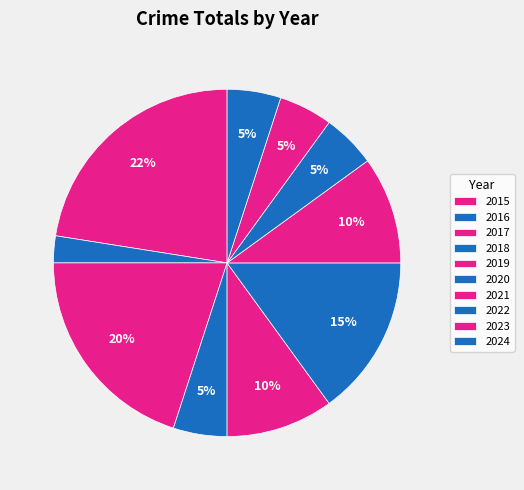

Rank the categories by value from lowest to highest.

2016, 2018, 2022, 2023, 2024, 2019, 2021, 2020, 2017, 2015